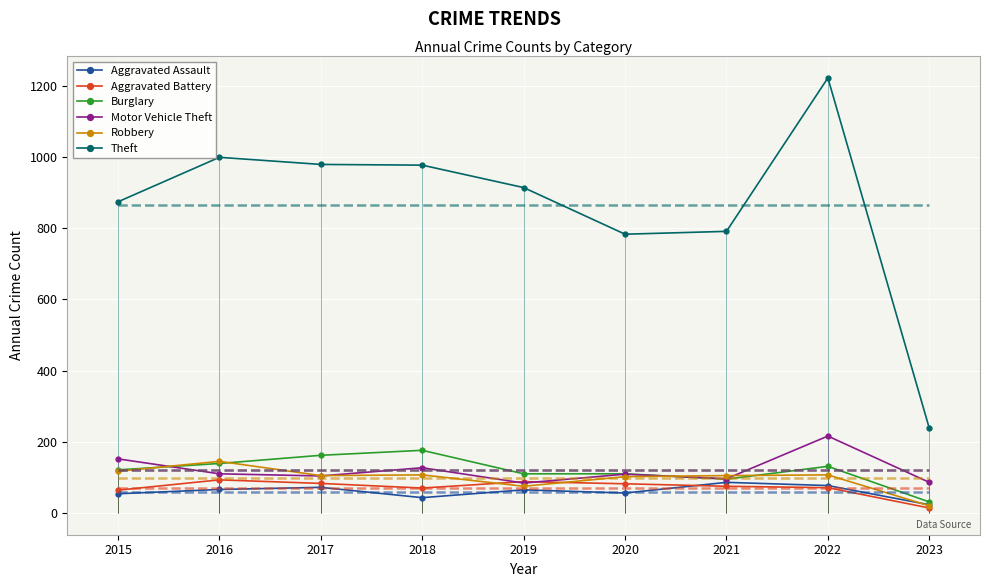

At 2017, list the series in order from largest to smallest.

Theft, Burglary, Robbery, Motor Vehicle Theft, Aggravated Battery, Aggravated Assault